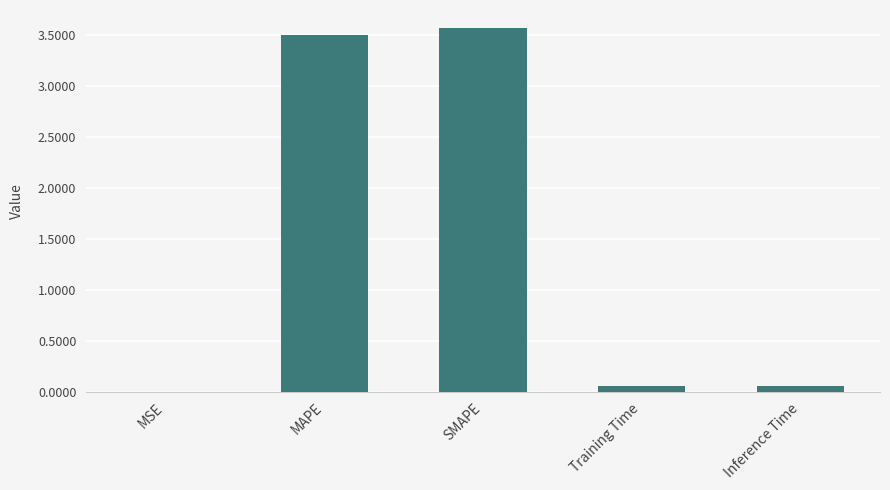

What is the sum of all values?

7.2